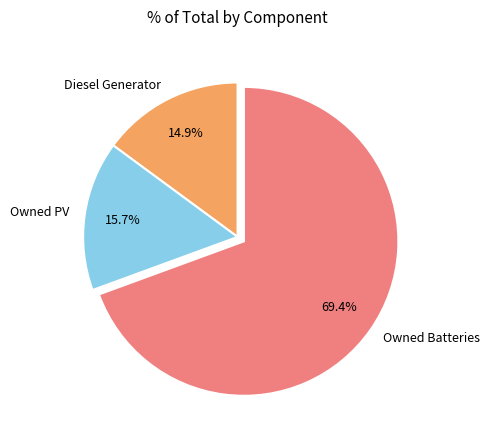

Combined, do Diesel Generator and Owned PV account for over 50%?

No